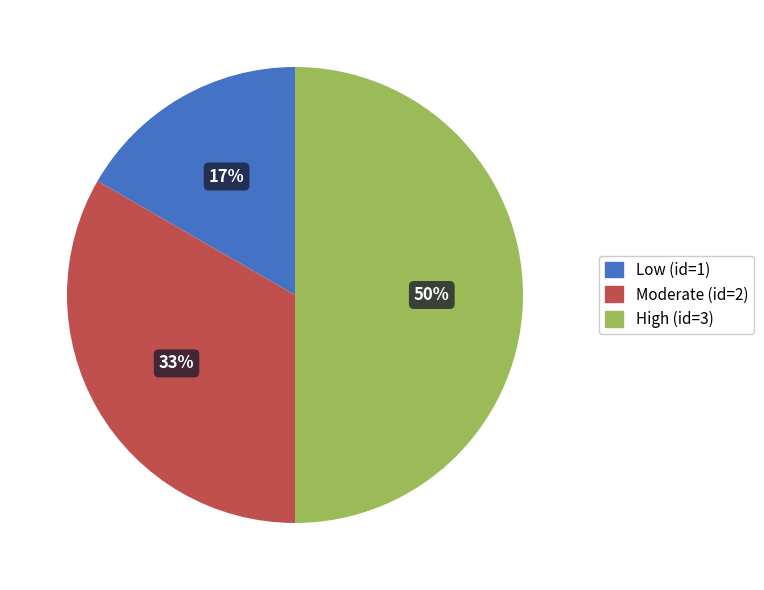

Is it true that Moderate is 33% of the pie?

True